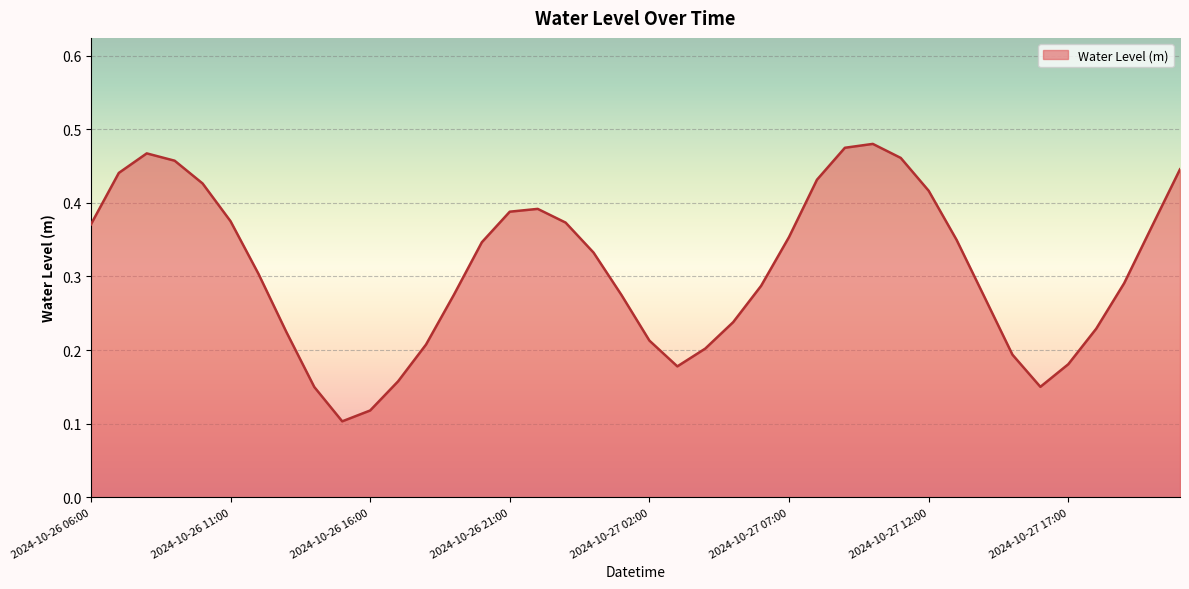

What is the difference between the maximum and minimum values?

0.4